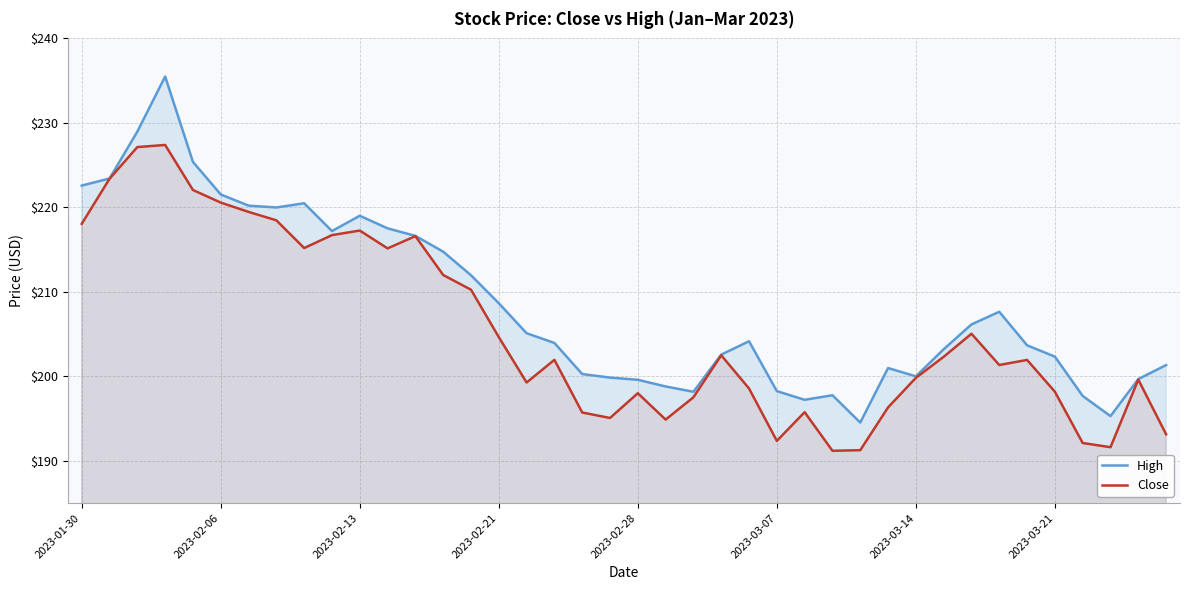

How many values in the Close series are below 201?

18